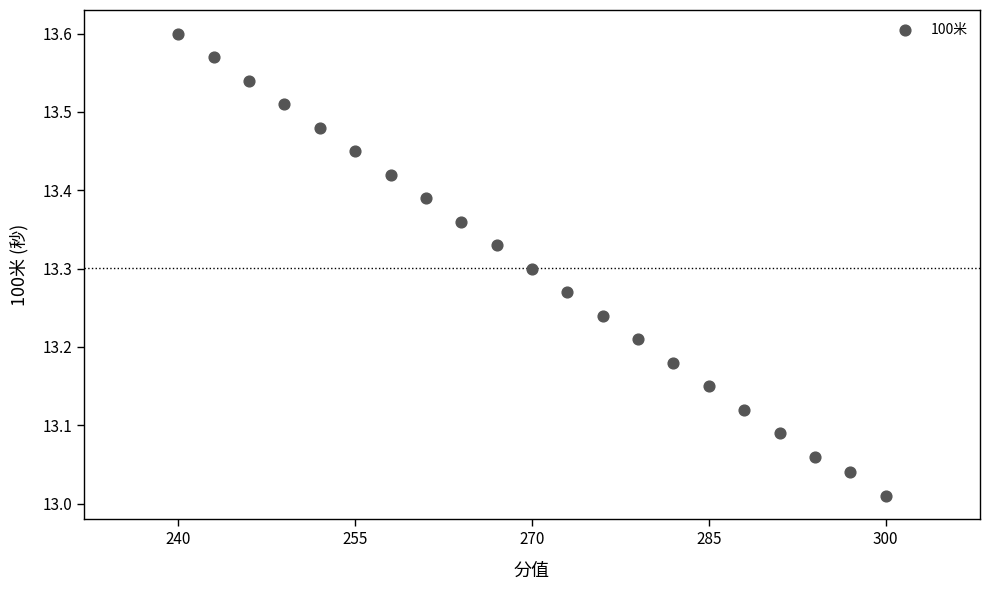

What is the range of Y values (max minus min)?

0.6